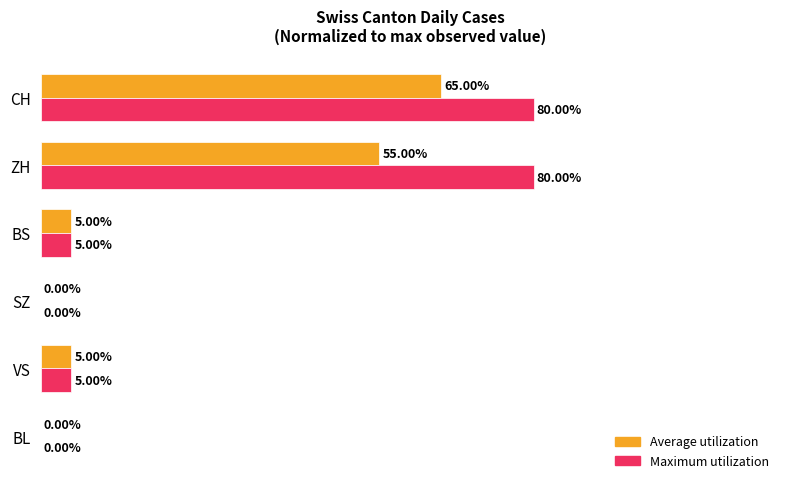

At which category is the sum across all series the highest?

CH